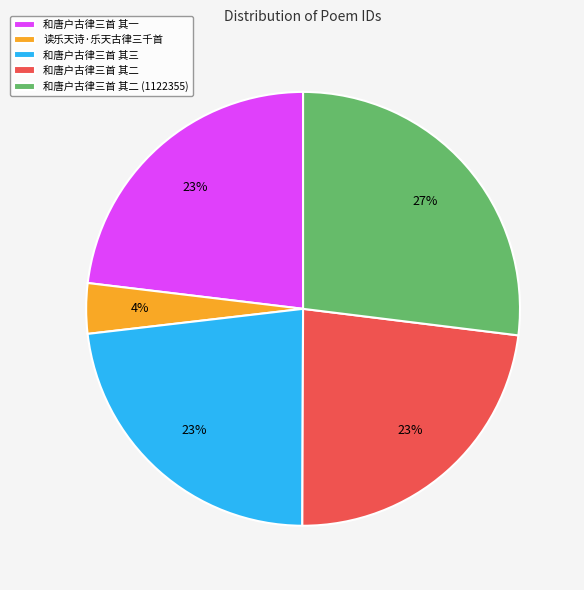

The 和唐户古律三首 其一 slice represents 29% of the pie. True or false?

False